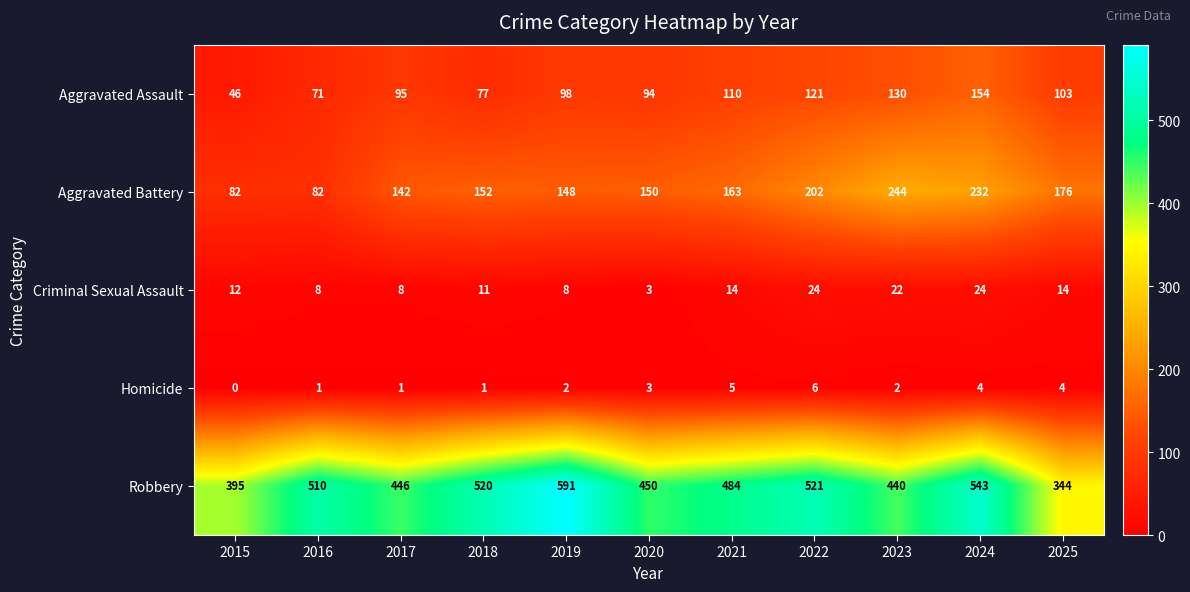

Which series has the widest spread of values?

Robbery